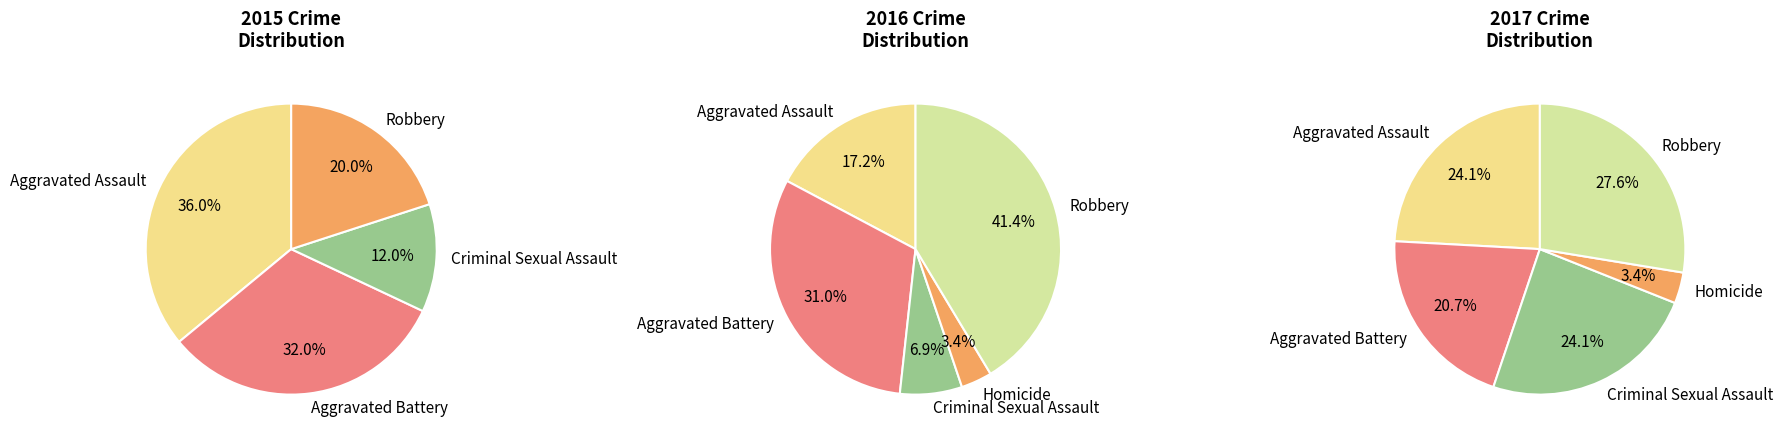

What percentage do Aggravated Assault and Robbery together represent?

56.0%